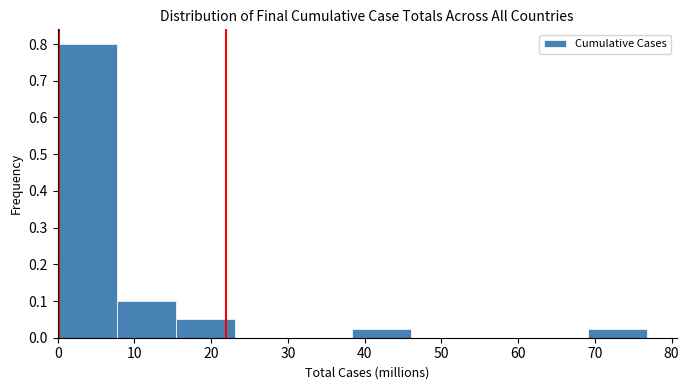

Reading left to right, transcribe this chart: for each bar, give the range it covers on the x-axis and its height. Neither the bar edges nor the heights are printed on the chart, so give them approximately, as read against the axes.

0 to 8: 0.80
8 to 15: 0.10
15 to 23: 0.05
23 to 31: 0
31 to 38: 0
38 to 46: 0.03
46 to 54: 0
54 to 61: 0
61 to 69: 0
69 to 77: 0.03